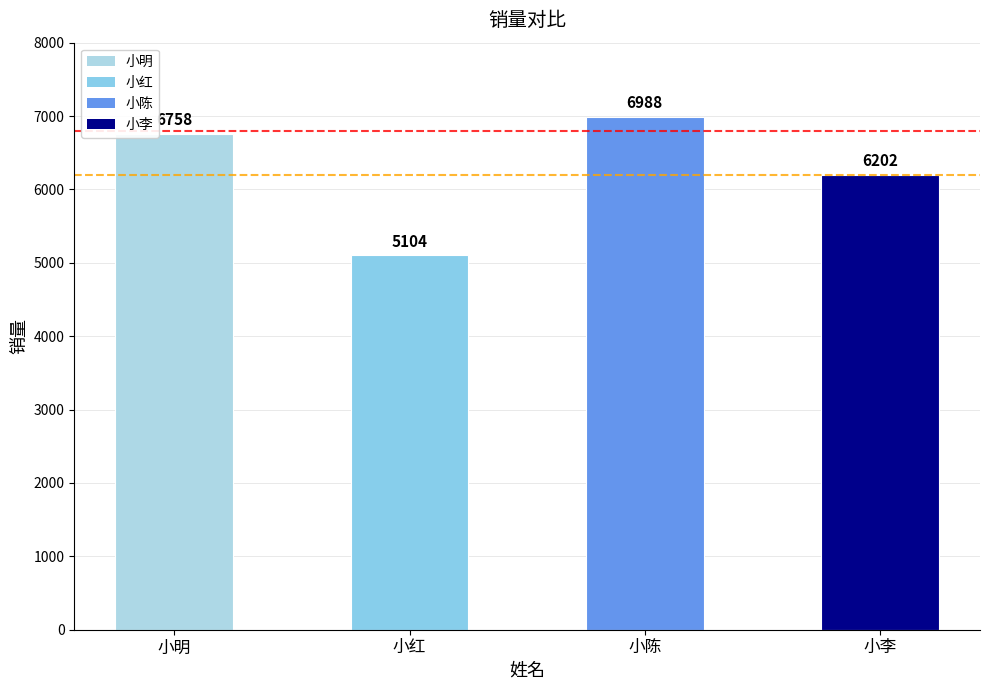

Reading left to right, extract all data points from this chart.

小明=6758	小红=5104	小陈=6988	小李=6202